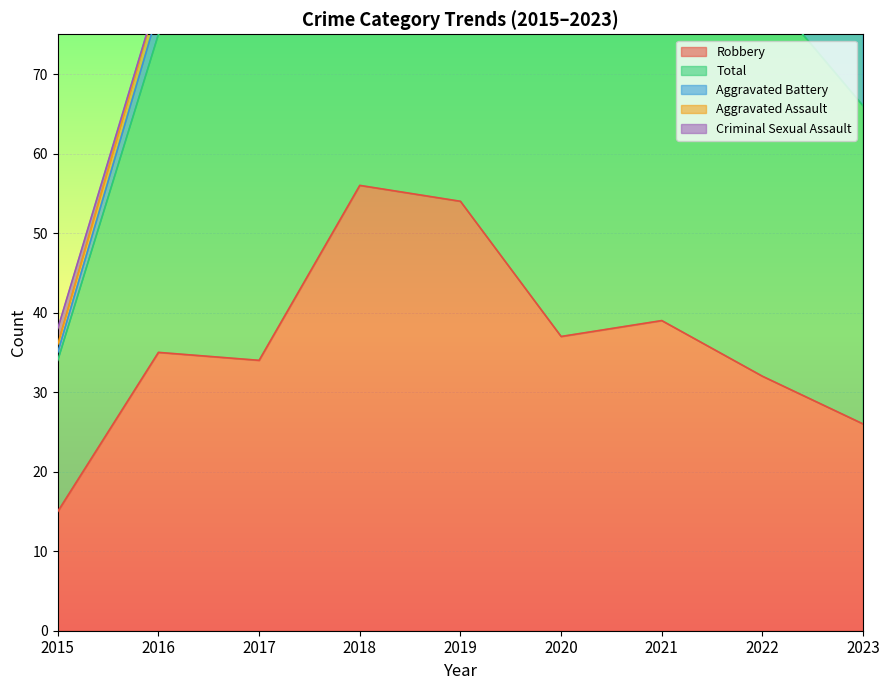

Reading left to right, list all the values displayed in this chart.

Robbery: 15	35	34	56	54	37	39	32	26
Total: 19	40	51	69	65	47	50	49	40
Aggravated Battery: 1	3	9	4	5	6	8	9	13
Aggravated Assault: 1	2	7	8	5	4	2	5	1
Criminal Sexual Assault: 2	0	1	1	1	0	1	2	0